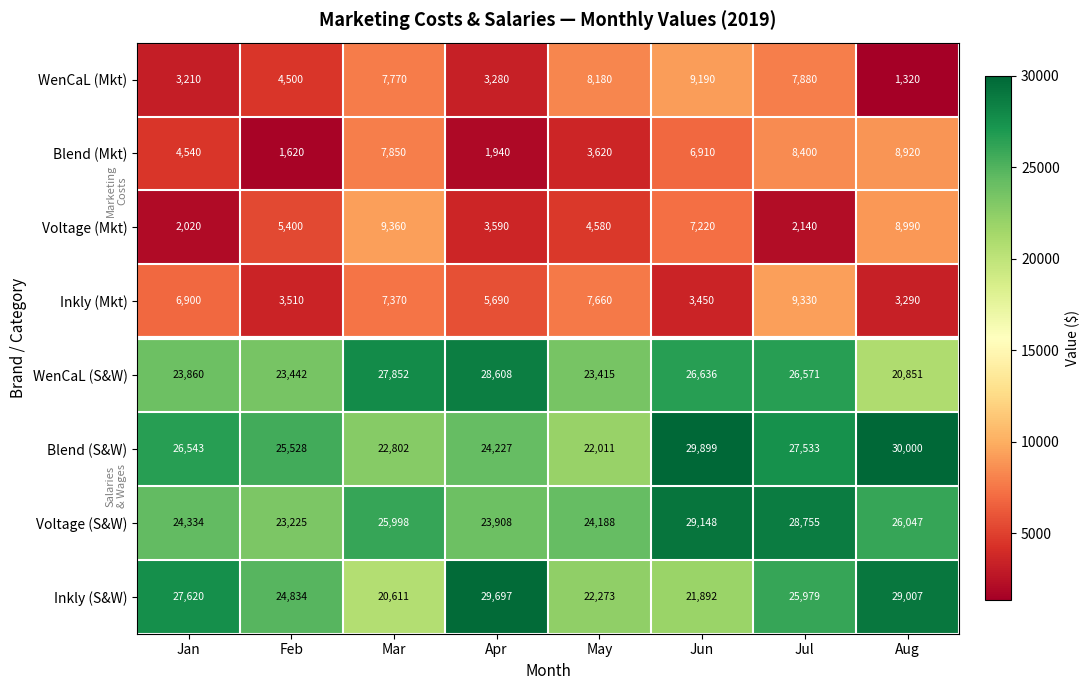

Which series has the largest total across all categories?

Blend (S&W)